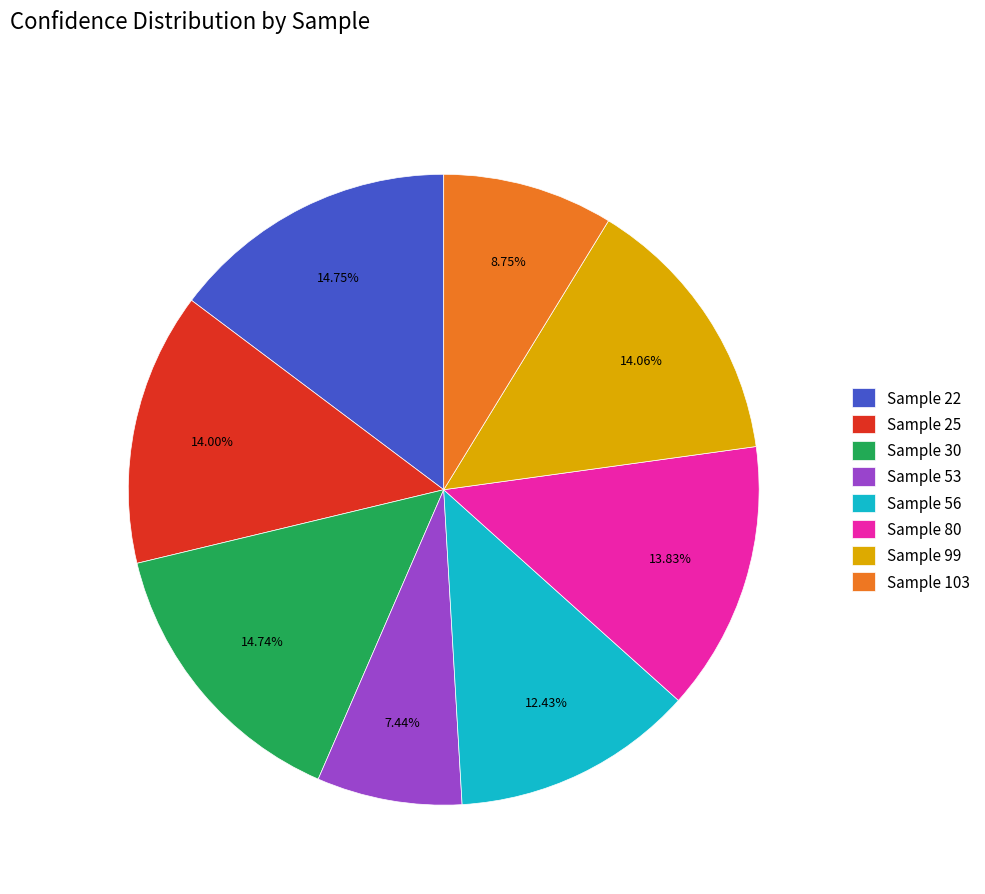

Count the number of slices in the pie.

8